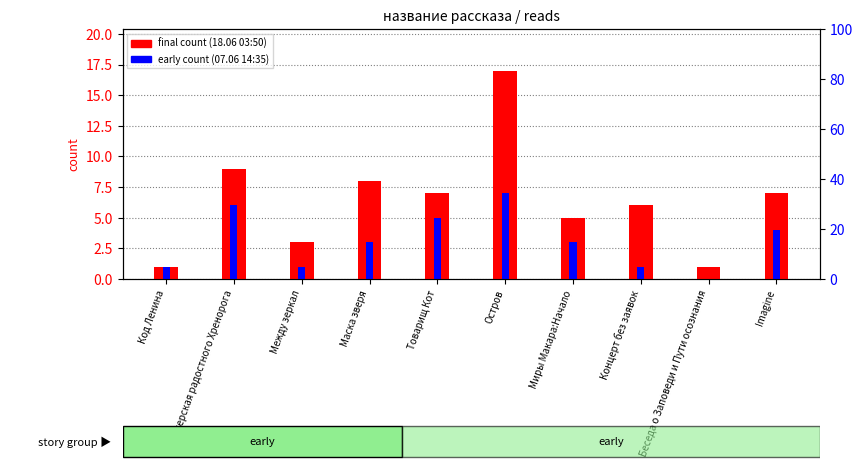

How many bars are there in each group?

2